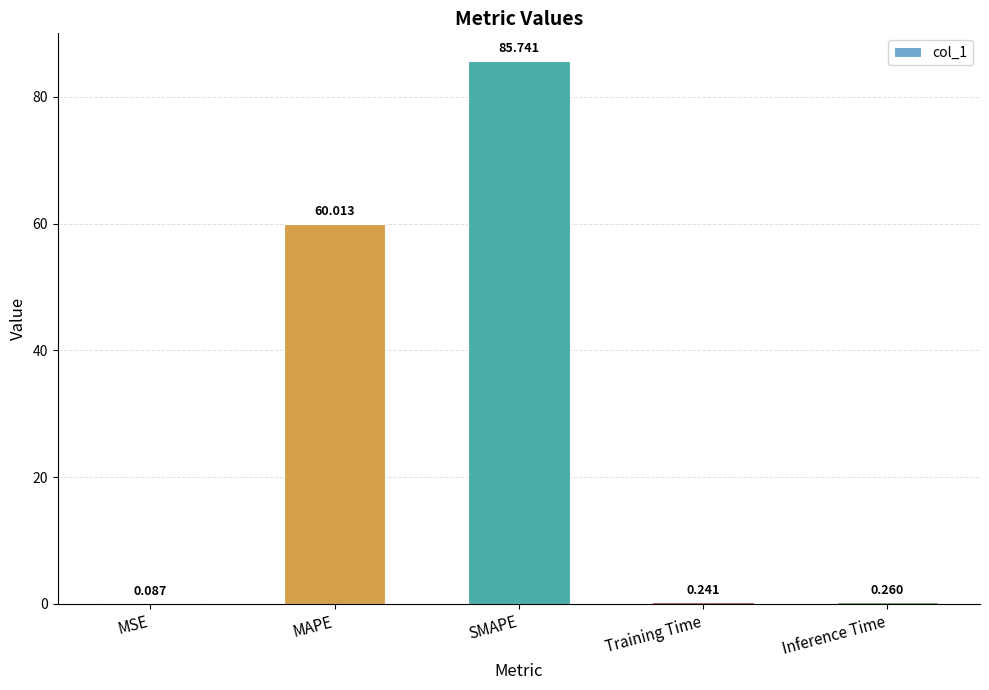

Which has a higher value, MSE or MAPE?

MAPE